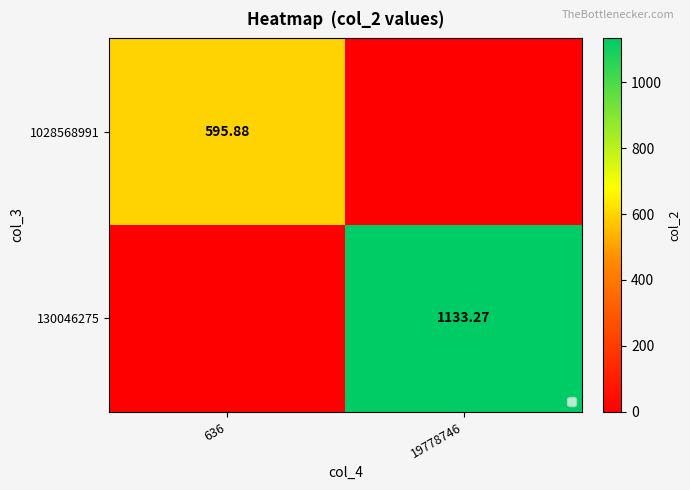

What is the sum of all 130046275 values?

1133.3